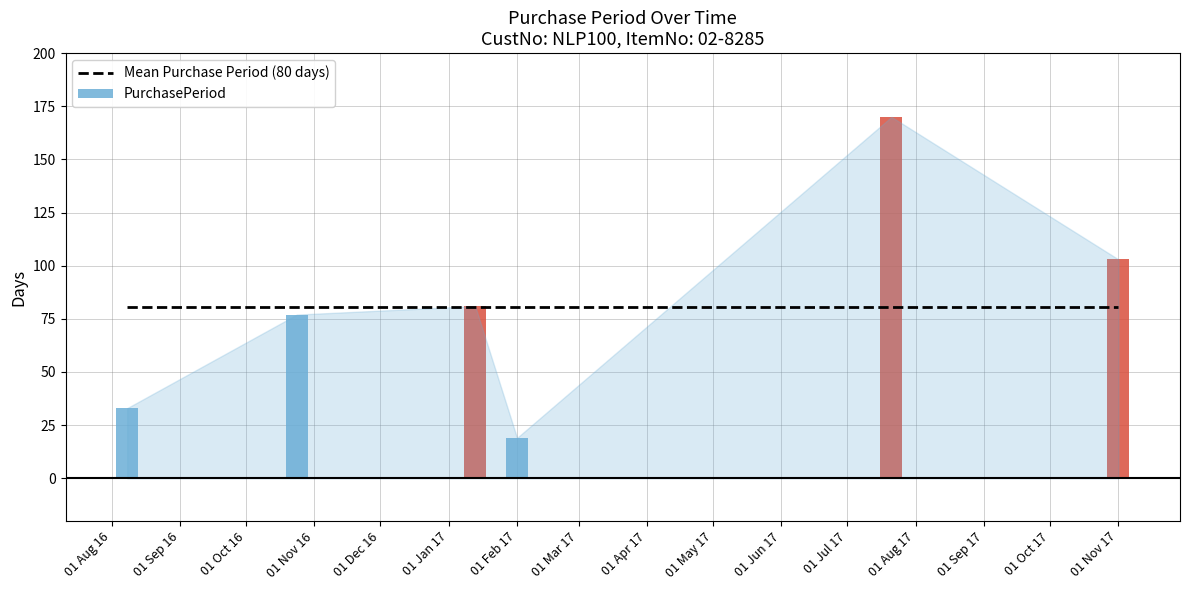

The value at 2016-08-08 is 33. True or false?

True